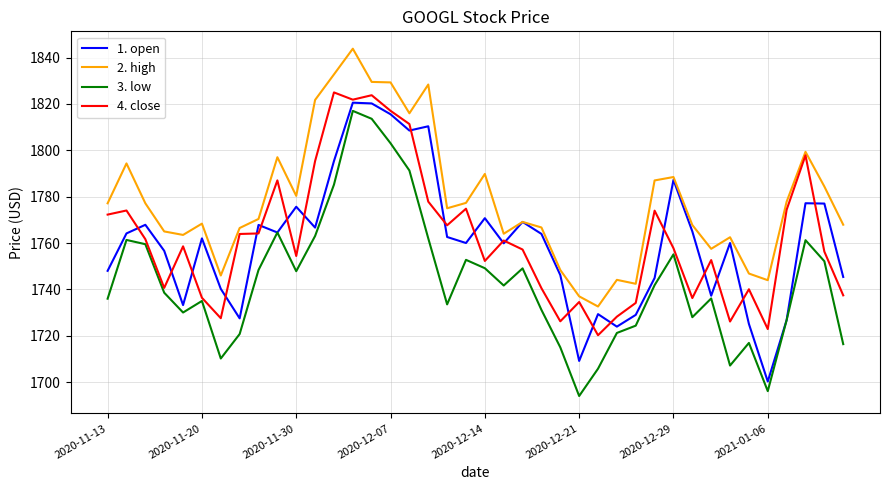

Which series has the largest total across all categories?

2. high